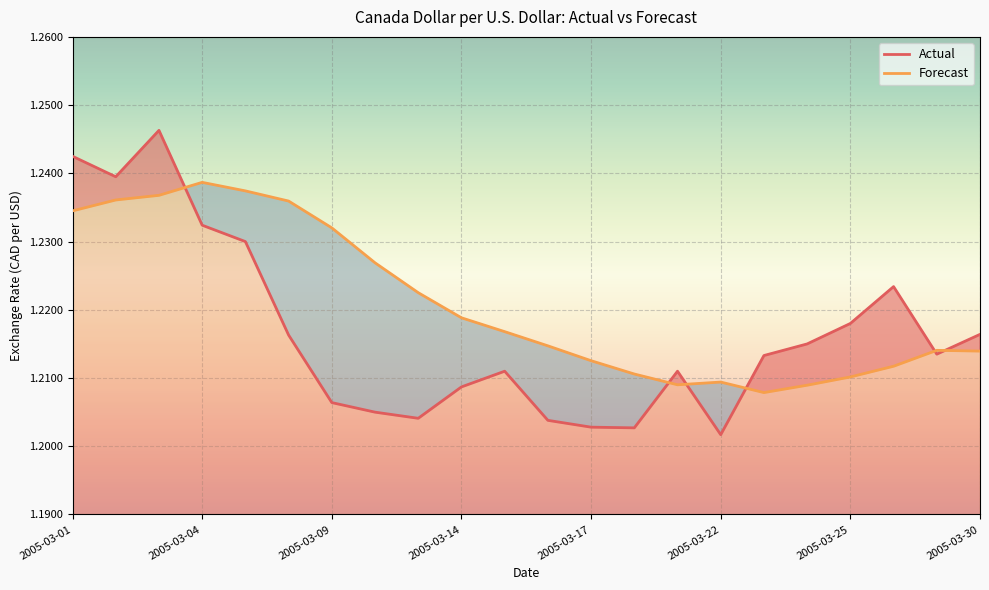

List the series in order of their overall mean, highest first.

Forecast, Actual